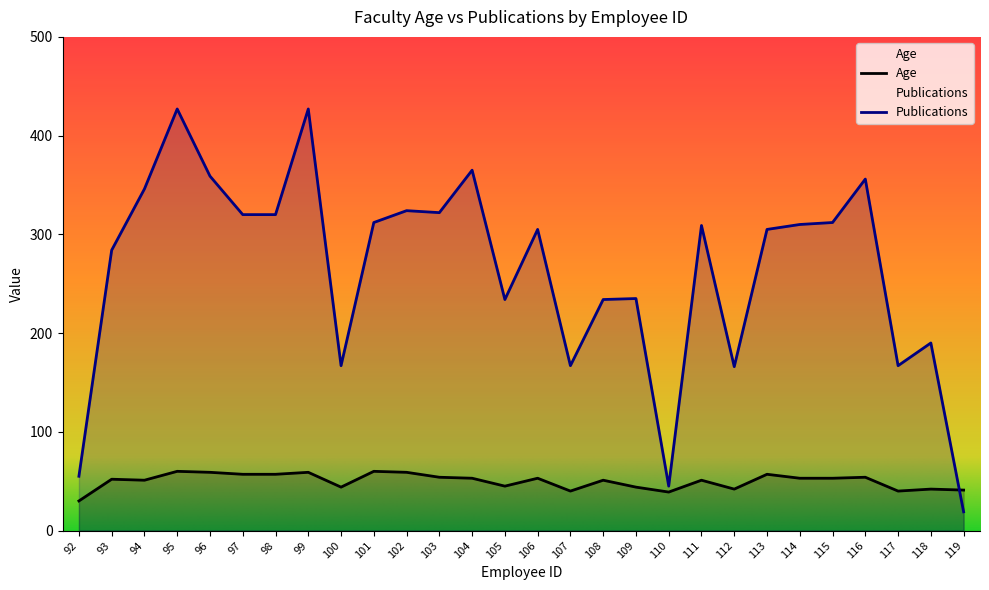

At which label is Age closest to 45?

105